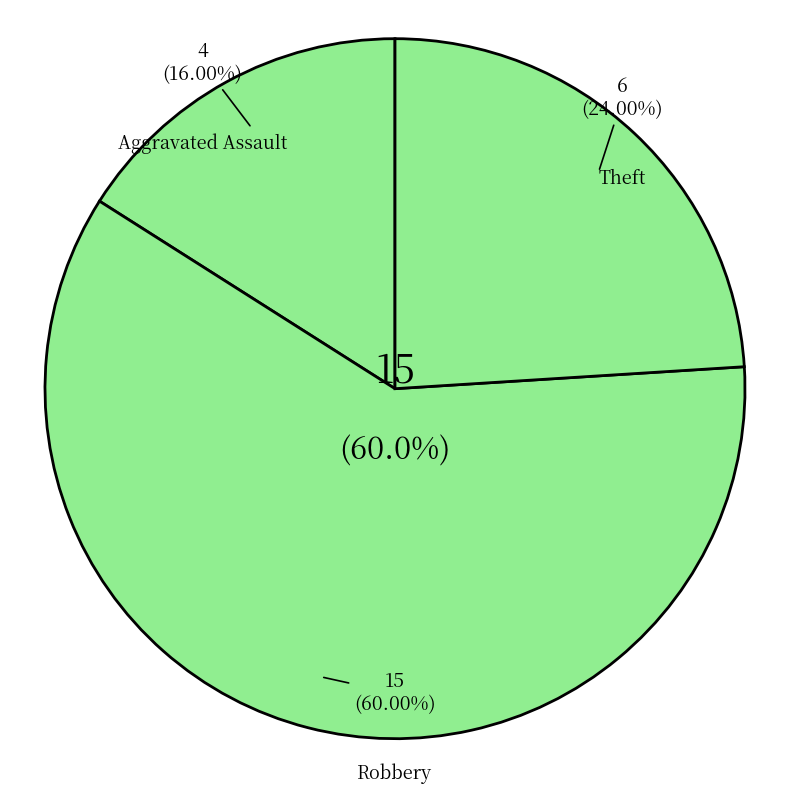

Approximately how many times larger is the value at Theft compared to Aggravated Assault?

1.5